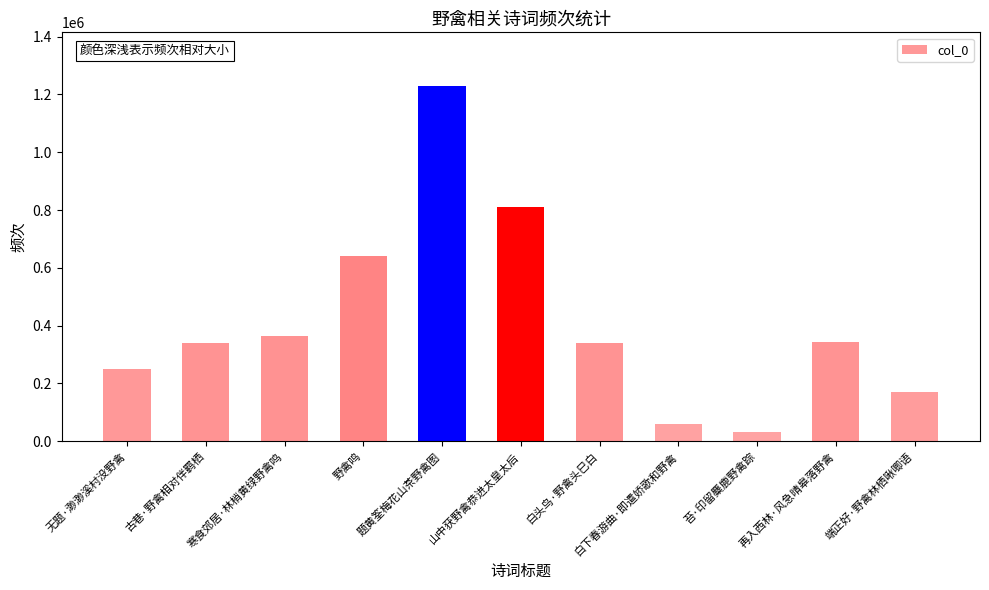

Which has a higher value, 白下春游曲·即遣娇歌和野禽 or 白头鸟·野禽头巳白?

白头鸟·野禽头巳白